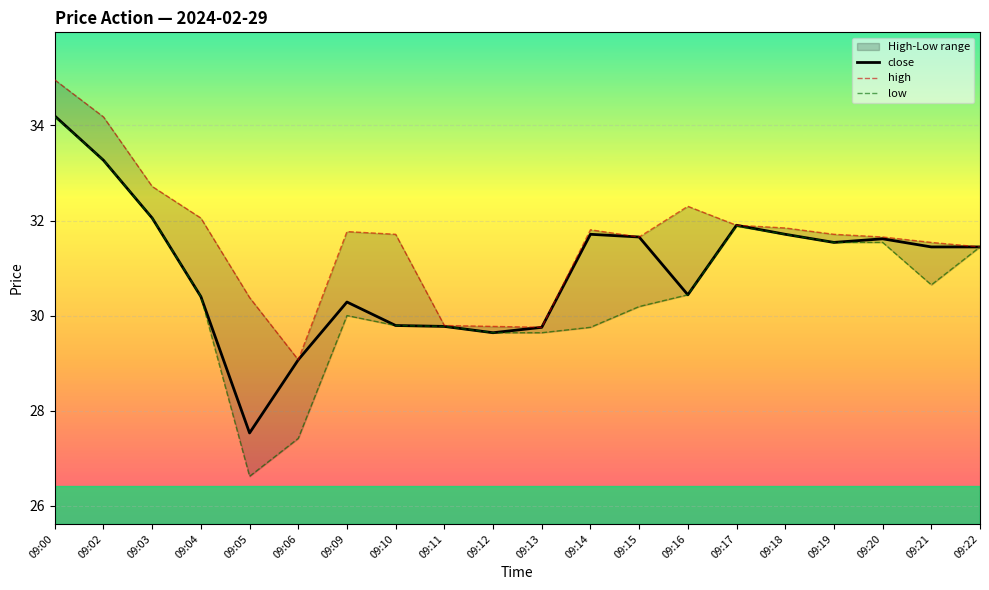

Where is the first local minimum for close?

09:05